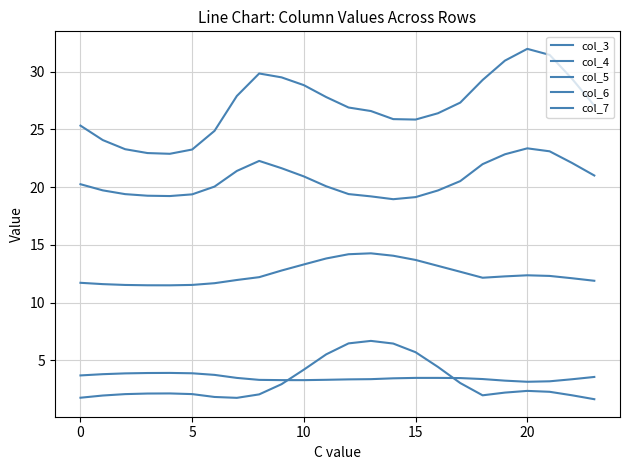

How many lines are shown in the chart?

5